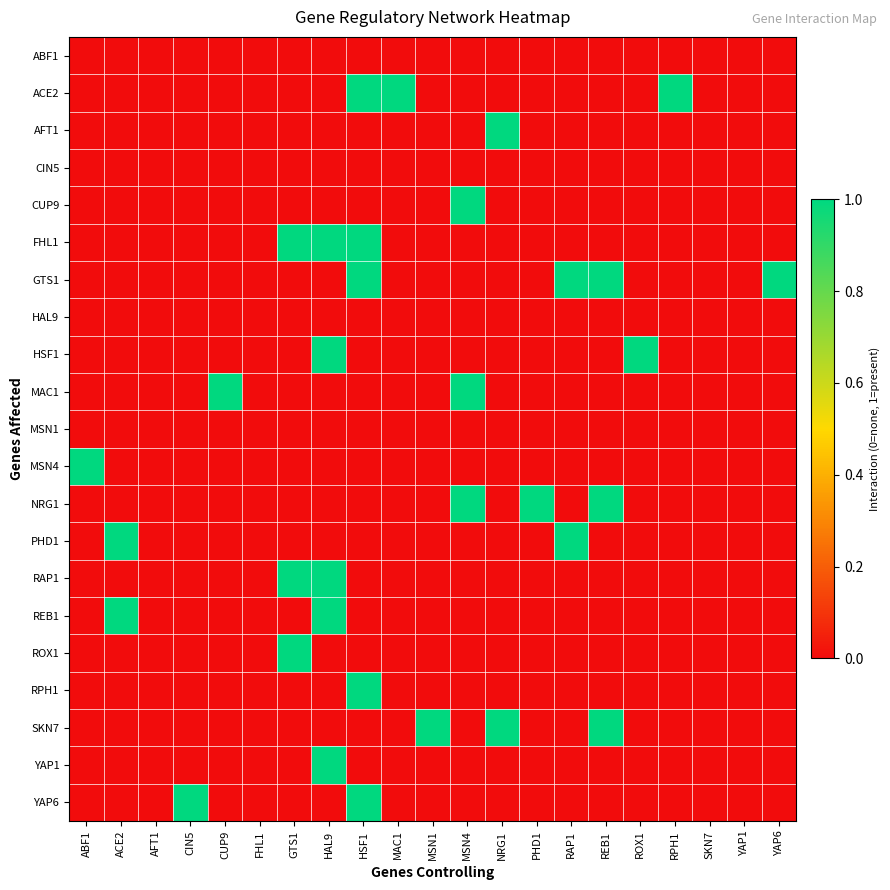

What is the total value across all series at HSF1?

5